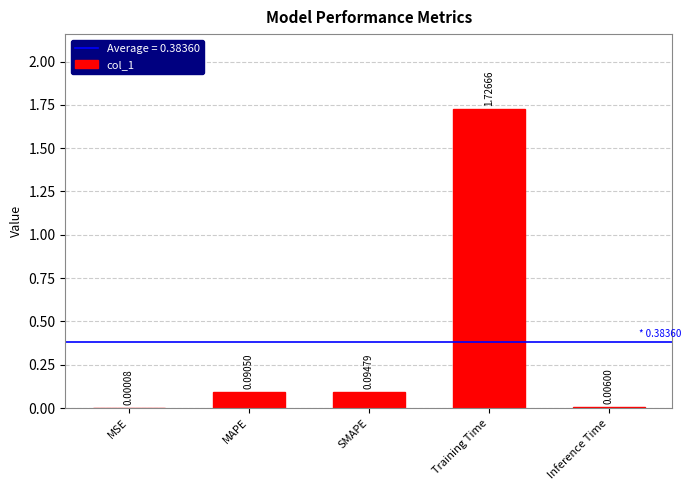

At which category does the chart reach its peak across all series?

Training Time